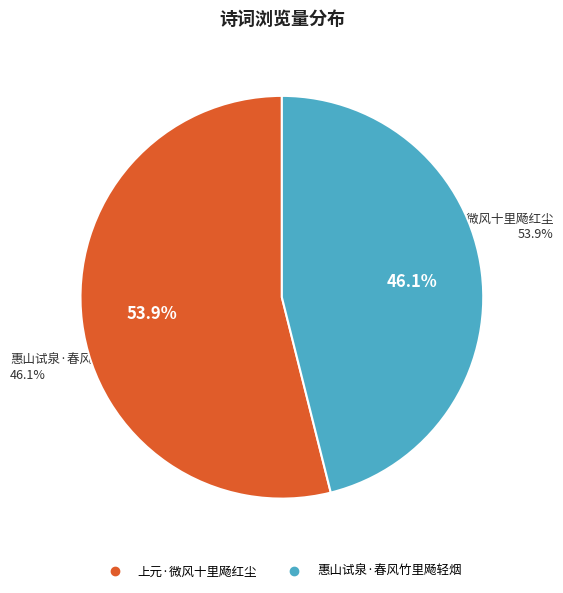

Rank the categories by value from highest to lowest.

上元·微风十里飏红尘, 惠山试泉·春风竹里飏轻烟